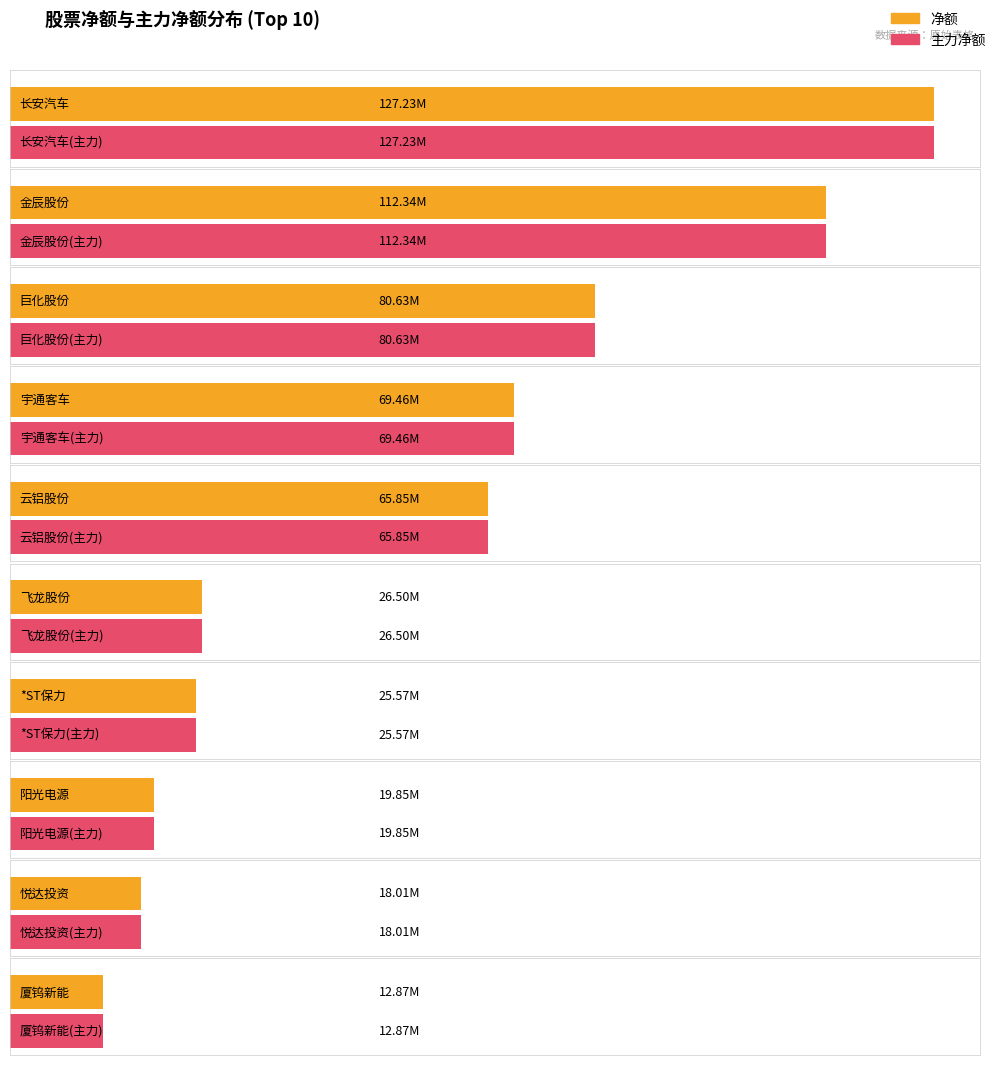

Which series has the largest total across all categories?

净额